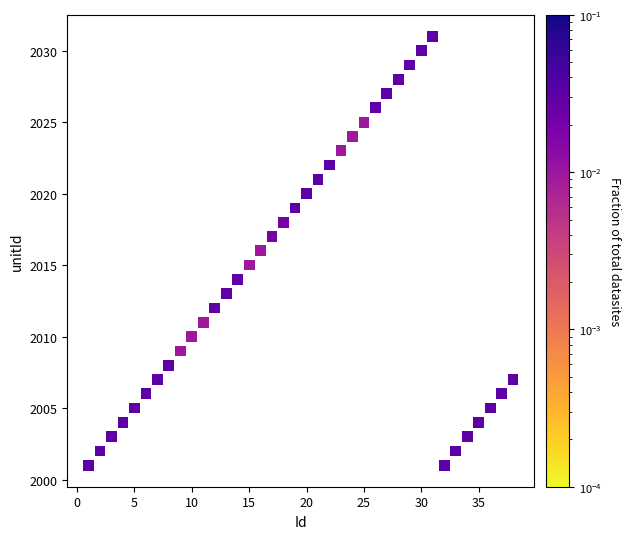

What is the range of X values (max minus min)?

37